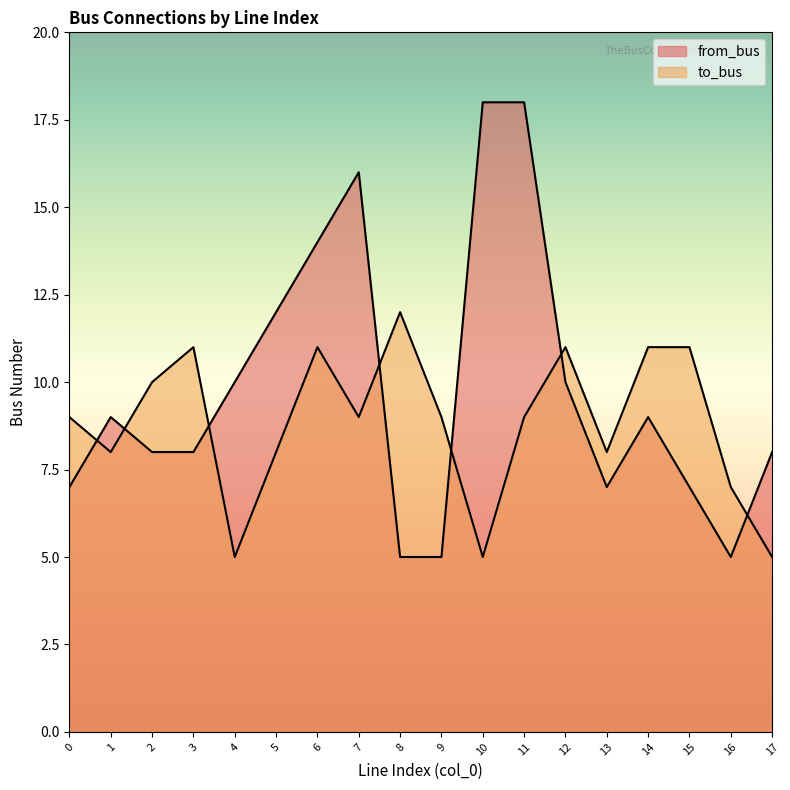

At which category is the sum across all series the highest?

11